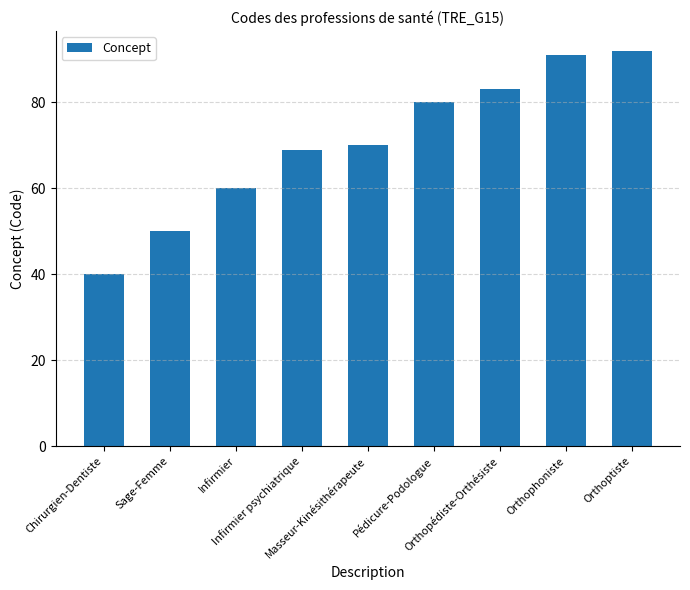

At which category does the chart reach its minimum across all series?

Chirurgien-Dentiste